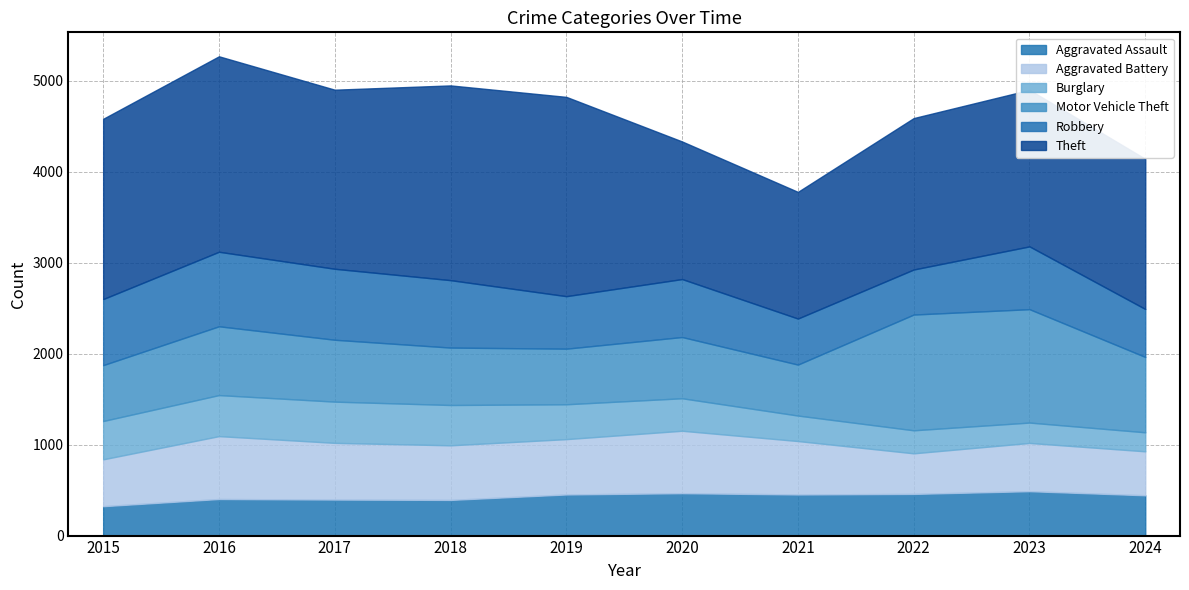

Read the Theft value at 2022, to the nearest 100.

1700